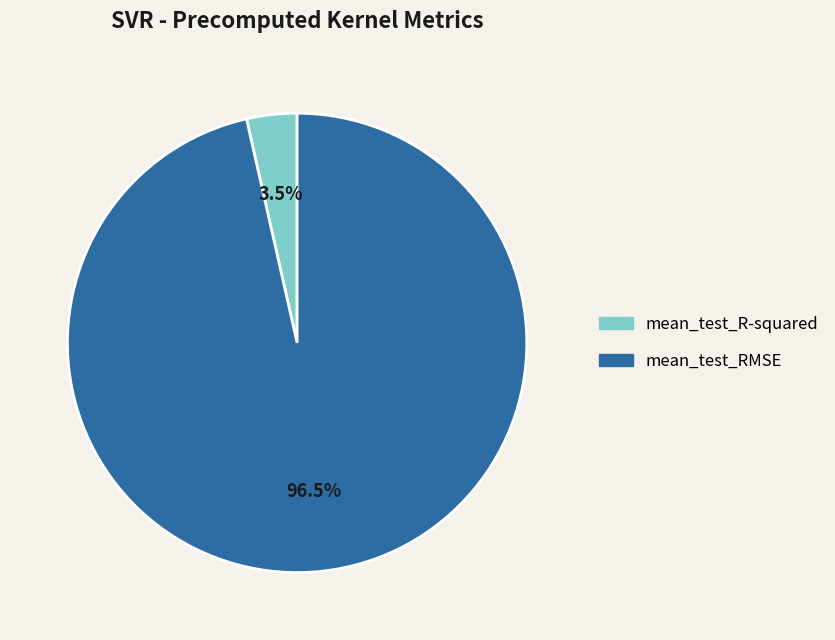

Which slice represents more than half of the pie?

mean_test_RMSE